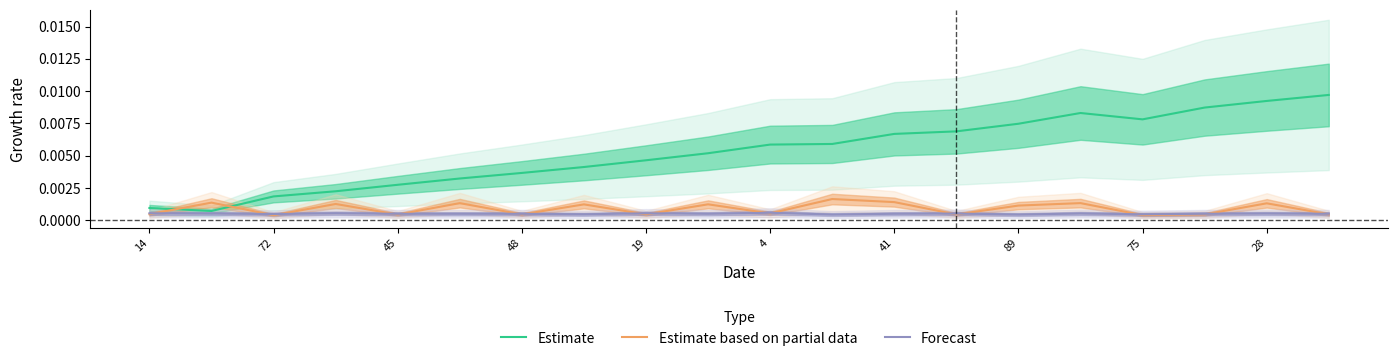

What is the label of the 16th point from the left?

15